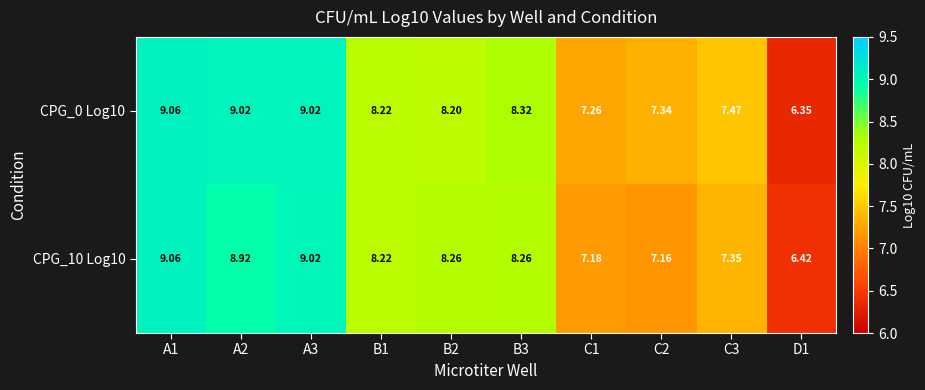

Is the value of CPG_10 Log10 at A1 greater than the value of CPG_0 Log10 at A2?

Yes